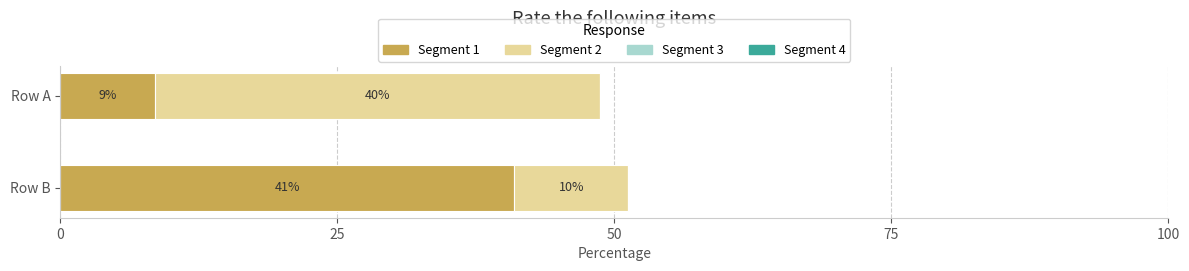

At which category is the sum across all series the highest?

Row B